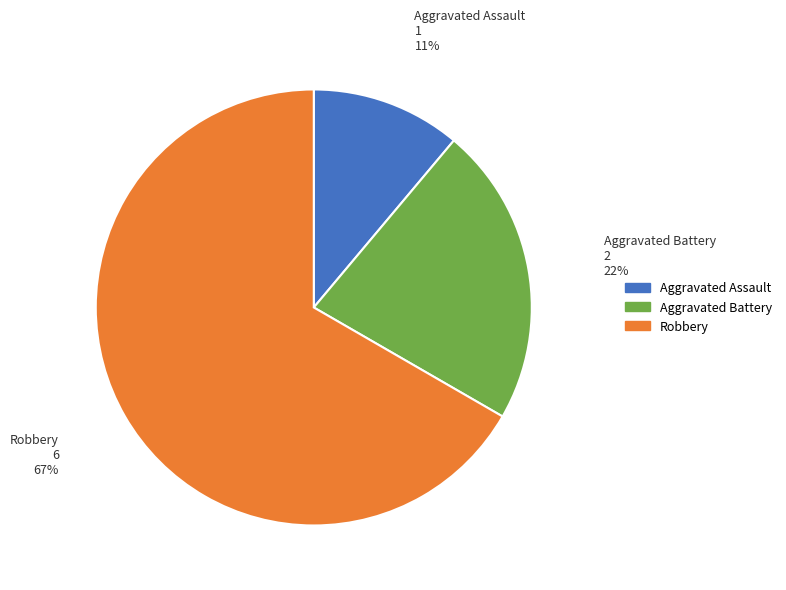

To the nearest percent, what is the combined percentage of Aggravated Assault and Robbery?

78%